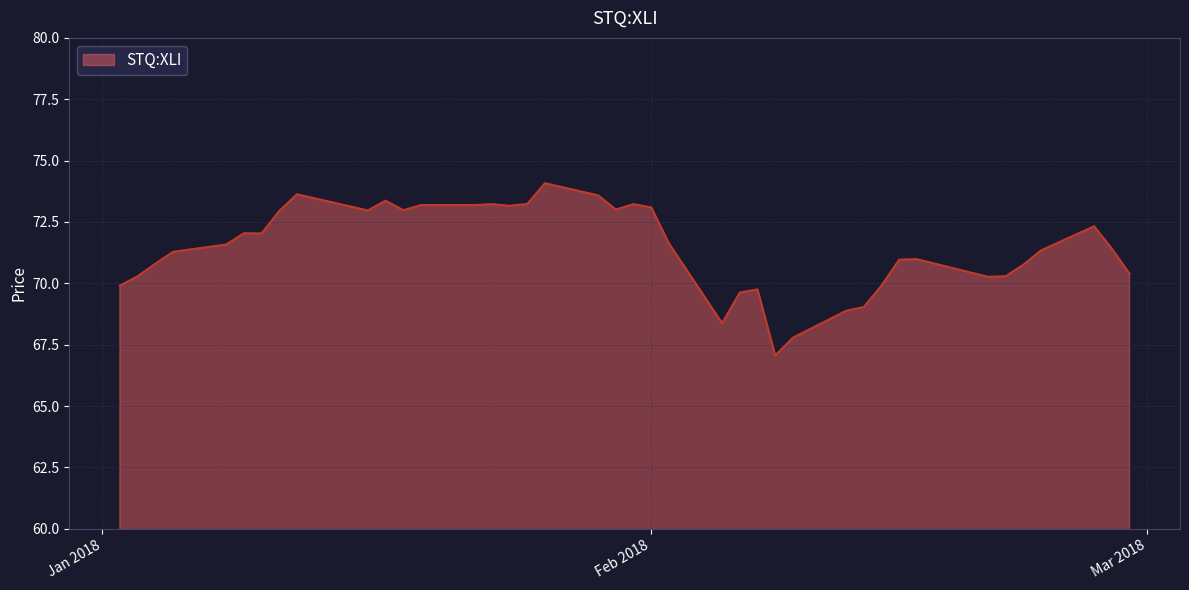

What is the minimum value shown in the chart?

67.1